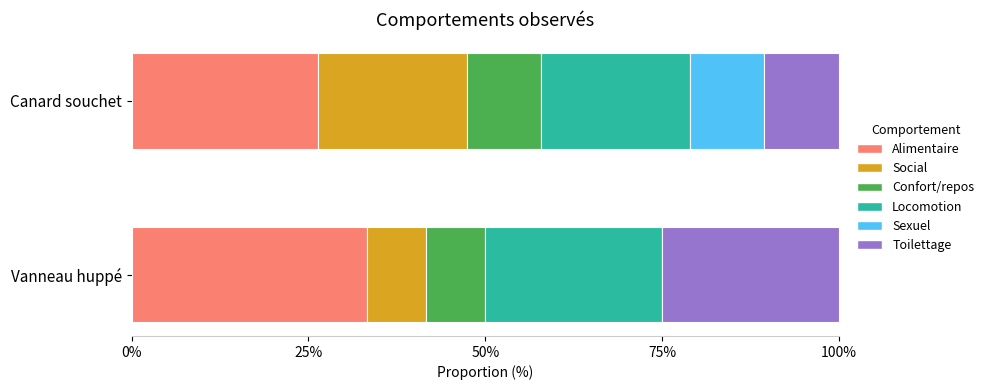

What is the total value across all series at Canard souchet?

100.0